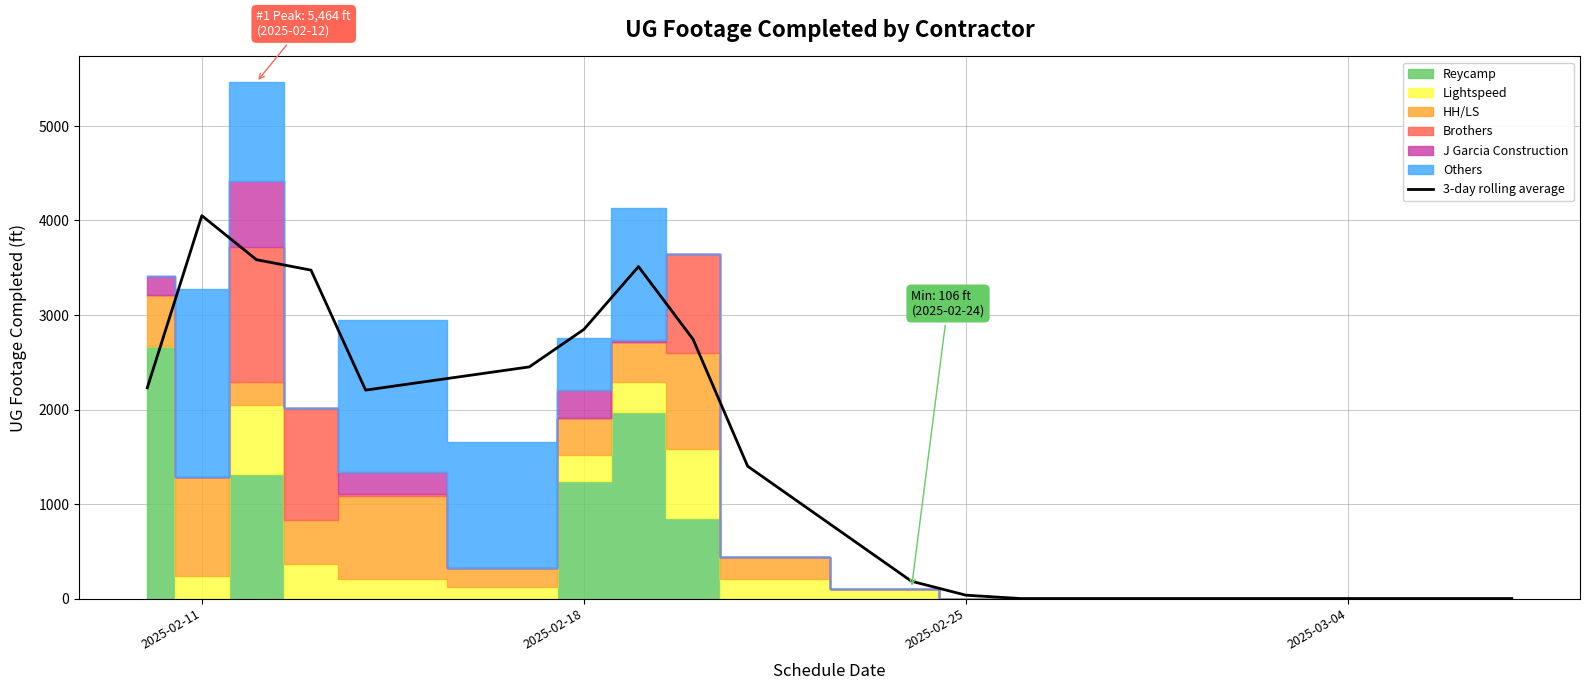

At which label does 3-day rolling average reach its peak?

2025-02-11